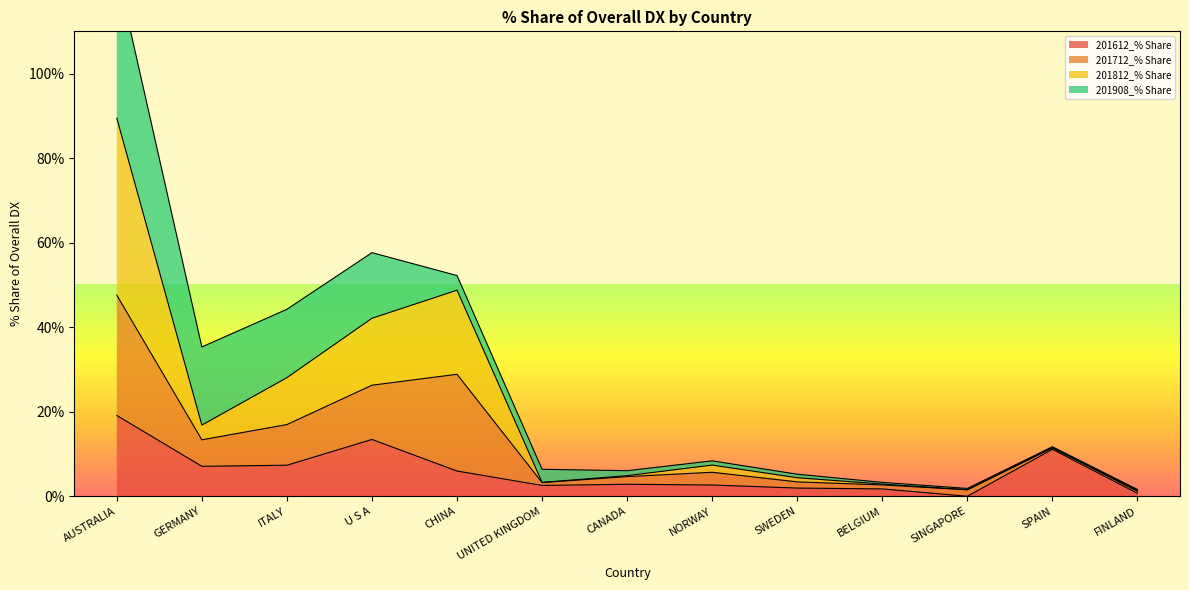

Which category has the highest value in the 201612_% Share series?

AUSTRALIA